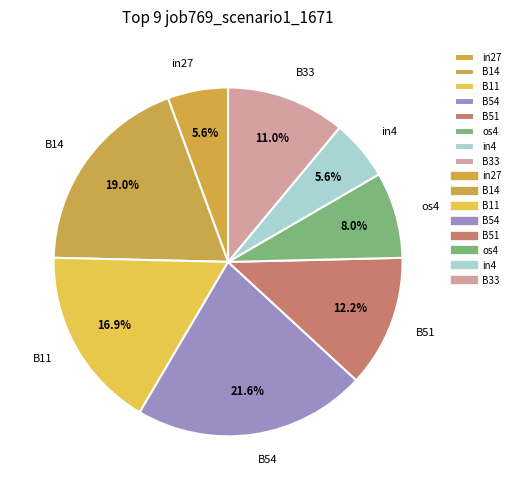

To the nearest percent, what is the difference between the B51 and in27 slice percentages?

7%